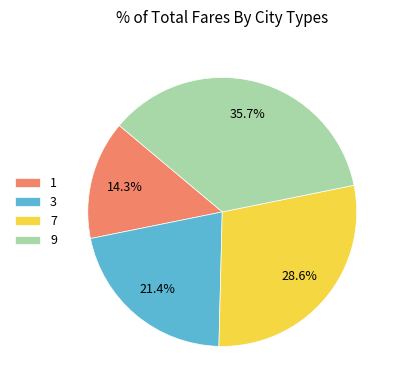

Count the number of slices in the pie.

4